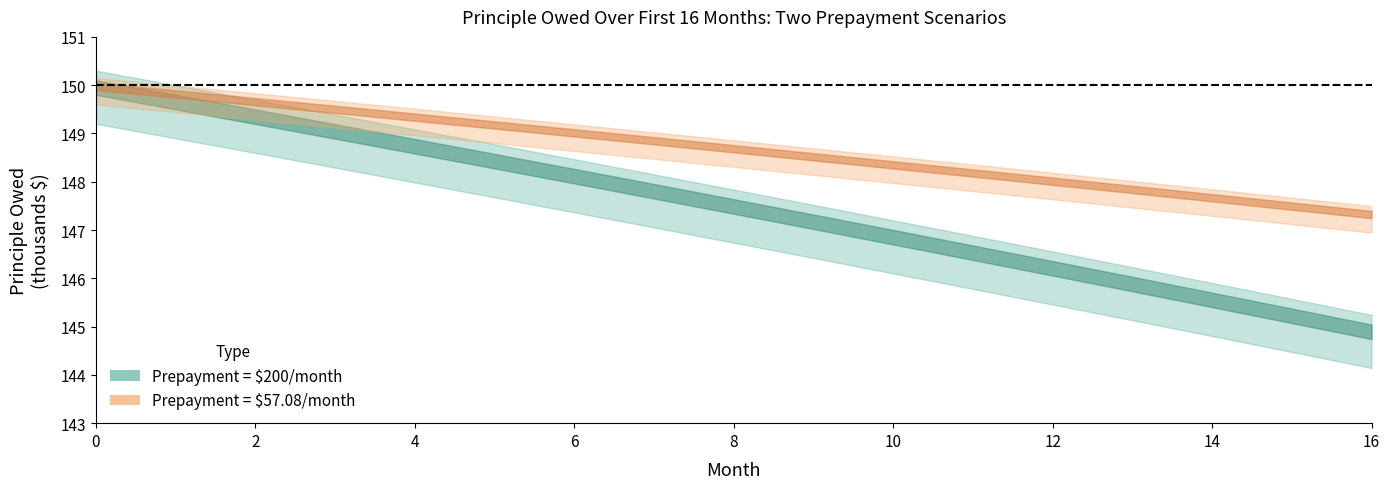

True or false: Normal_Prepay_57 and Normal_Prepay_200 intersect in this chart.

False